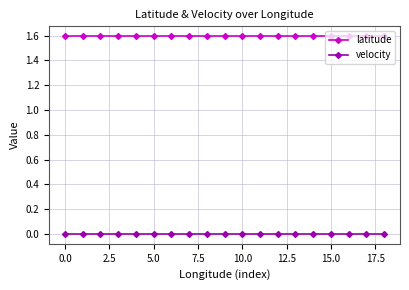

Which series has the largest total across all categories?

latitude